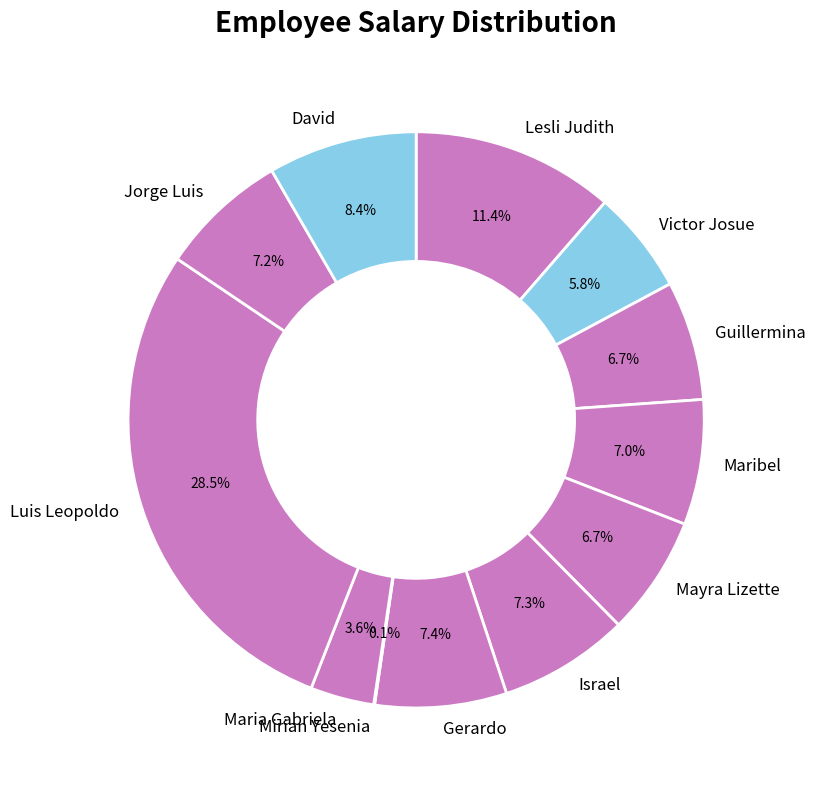

To the nearest percent, what portion does Lesli Judith represent?

11%